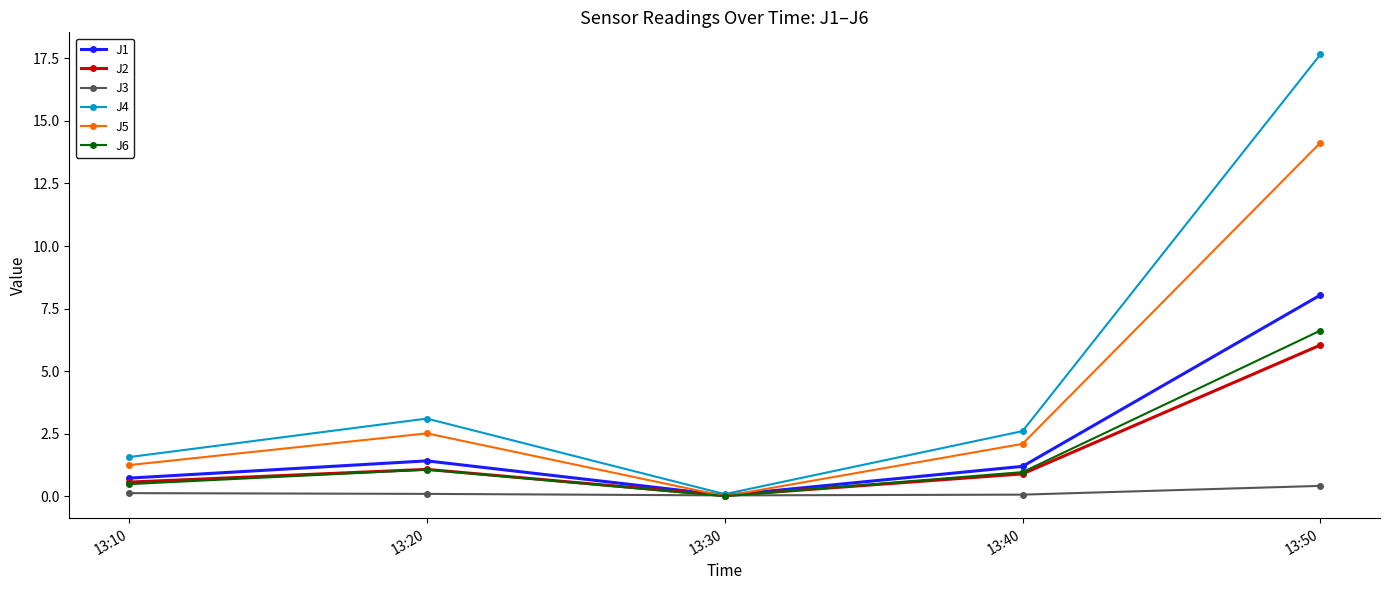

How many positive values does the J5 series have?

4